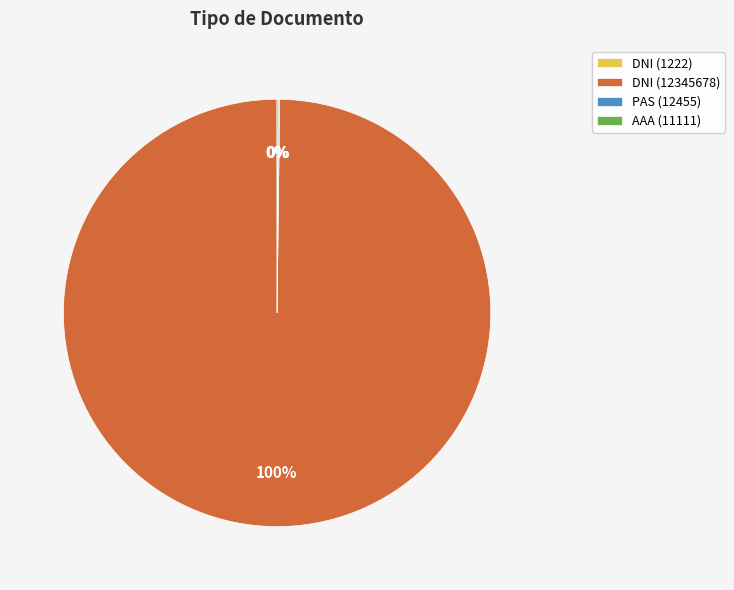

Does any single category account for the majority?

Yes